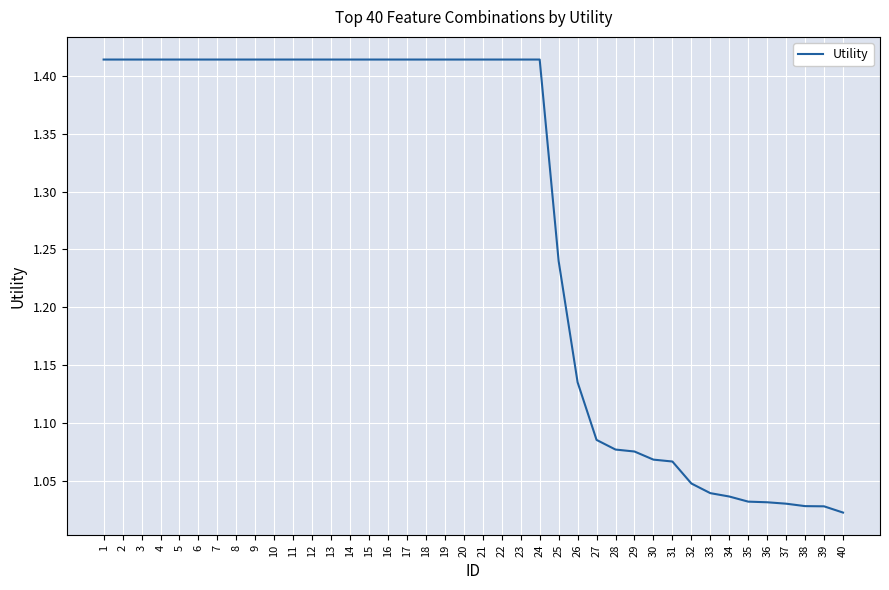

Approximately how many times larger is the value at 3 compared to 30?

1.3